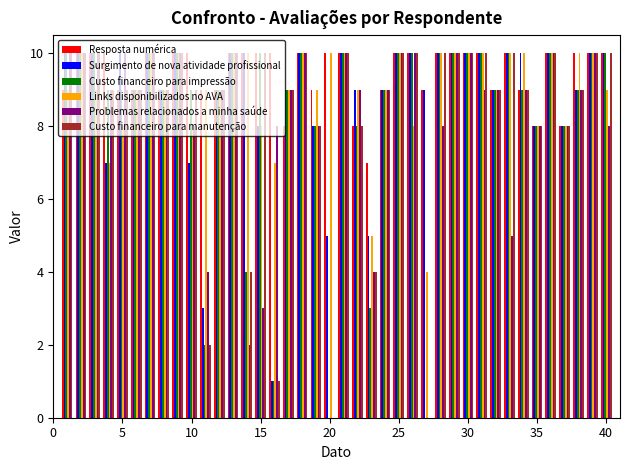

What is the highest value of the Links disponibilizados no AVA series?

10